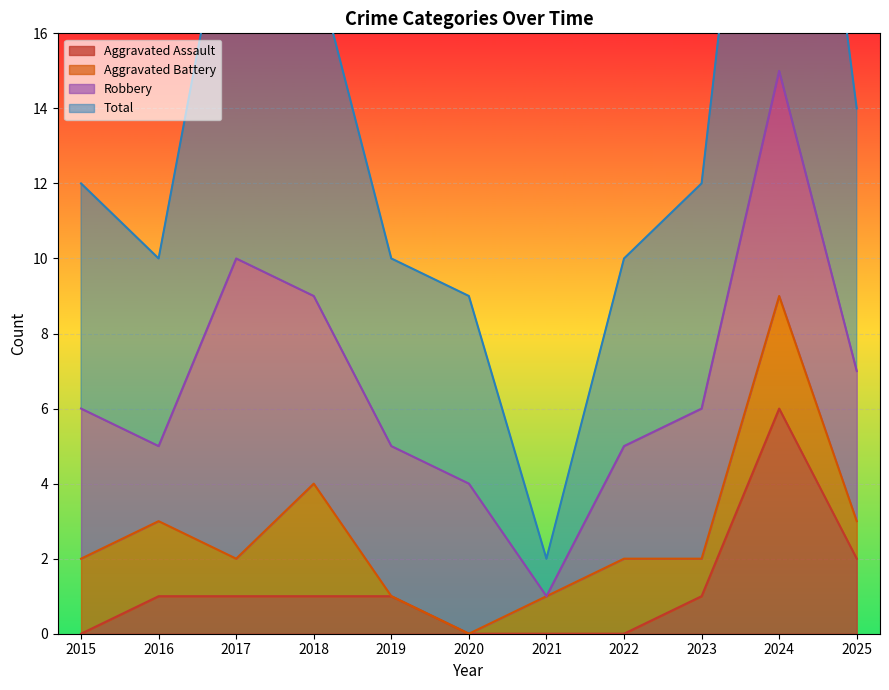

At which label is Aggravated Assault closest to 3?

2025